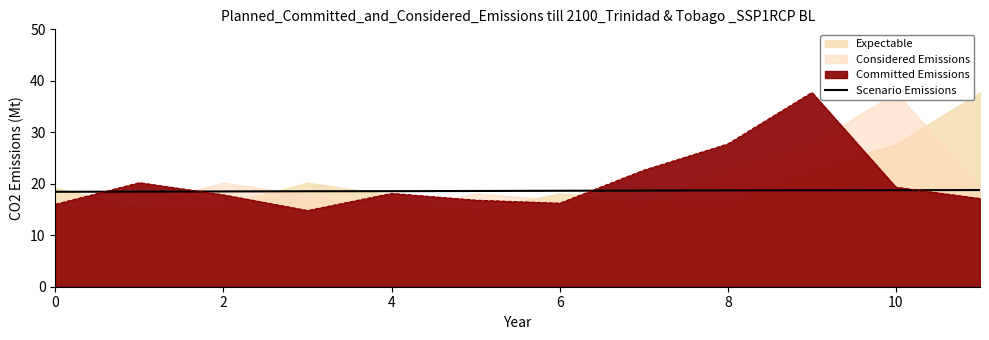

At which label is Committed Emissions closest to 26?

8